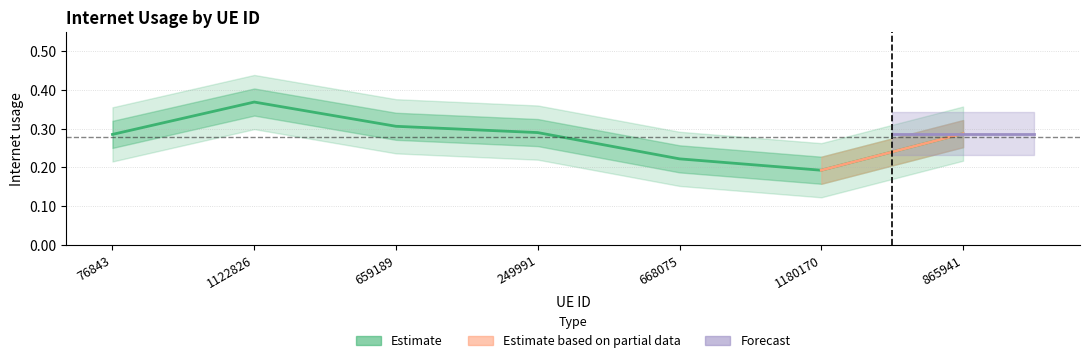

How many lines are shown in the chart?

1